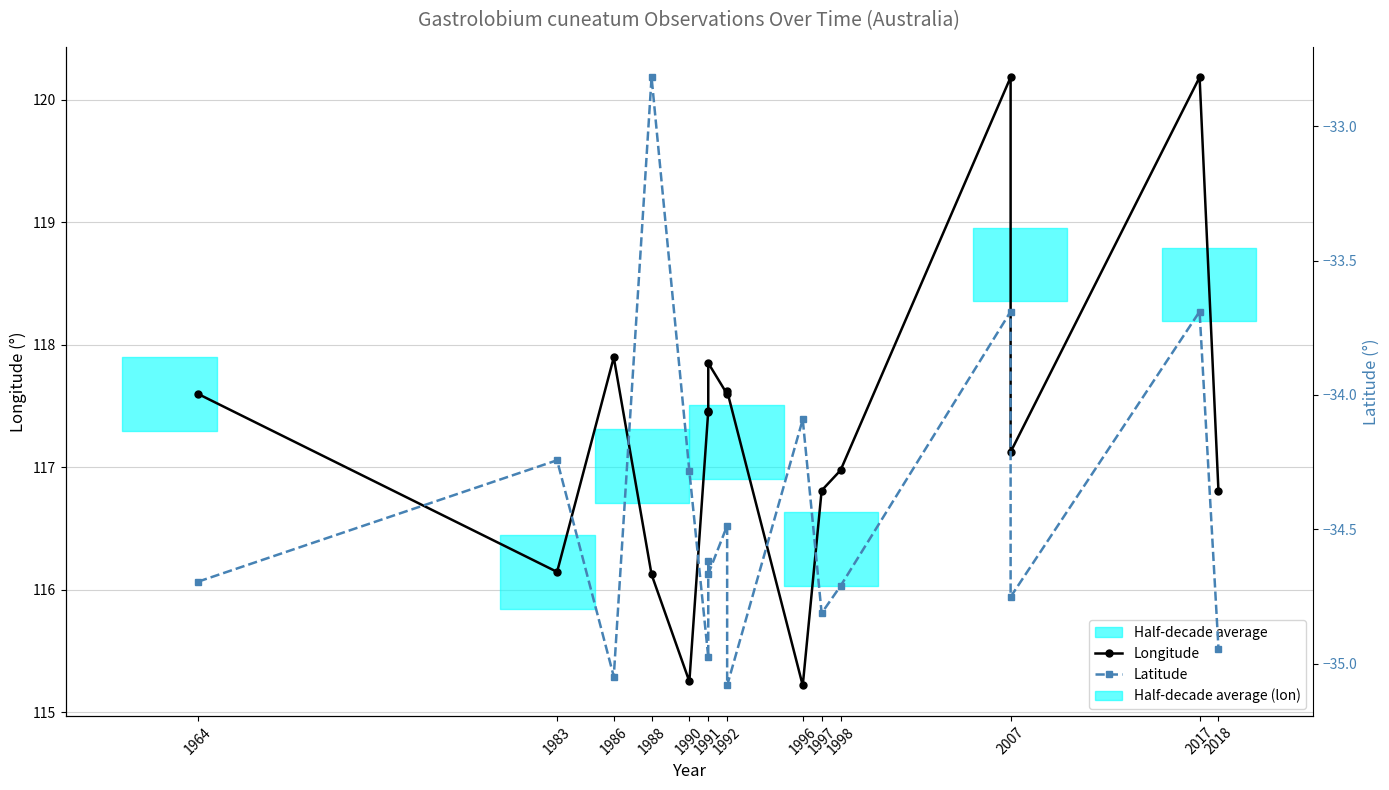

List the series in order of their peak value, lowest first.

Latitude, Longitude